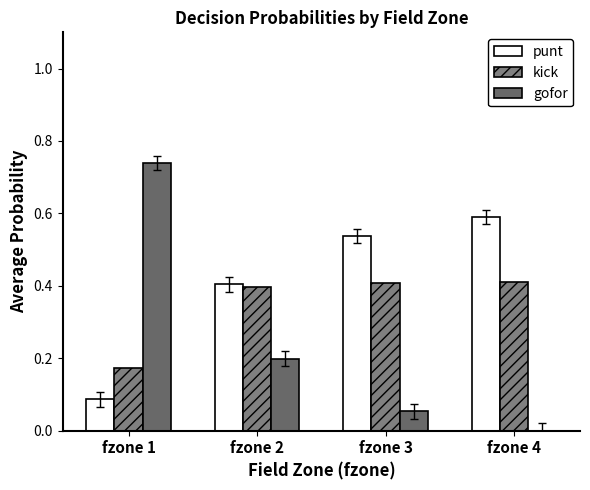

Which series has the widest spread of values?

gofor